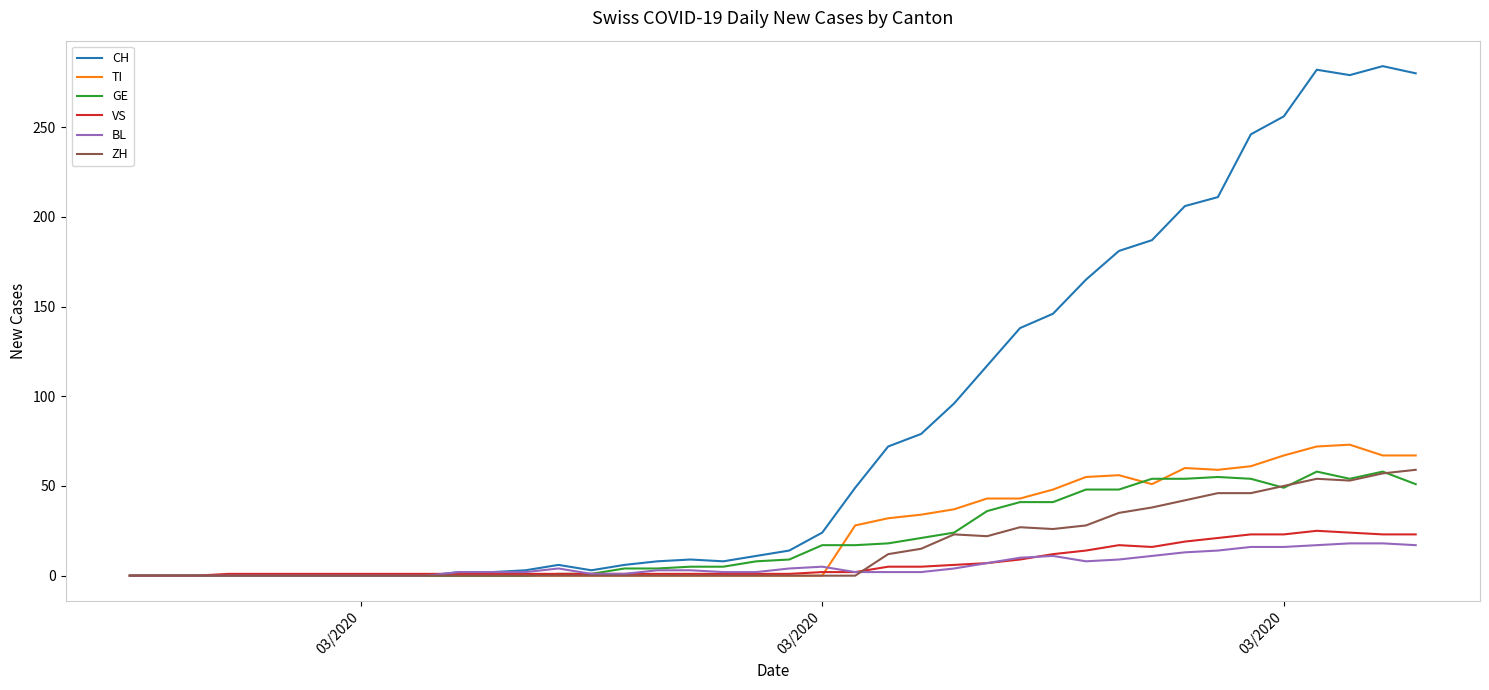

Which series has the largest total across all categories?

CH